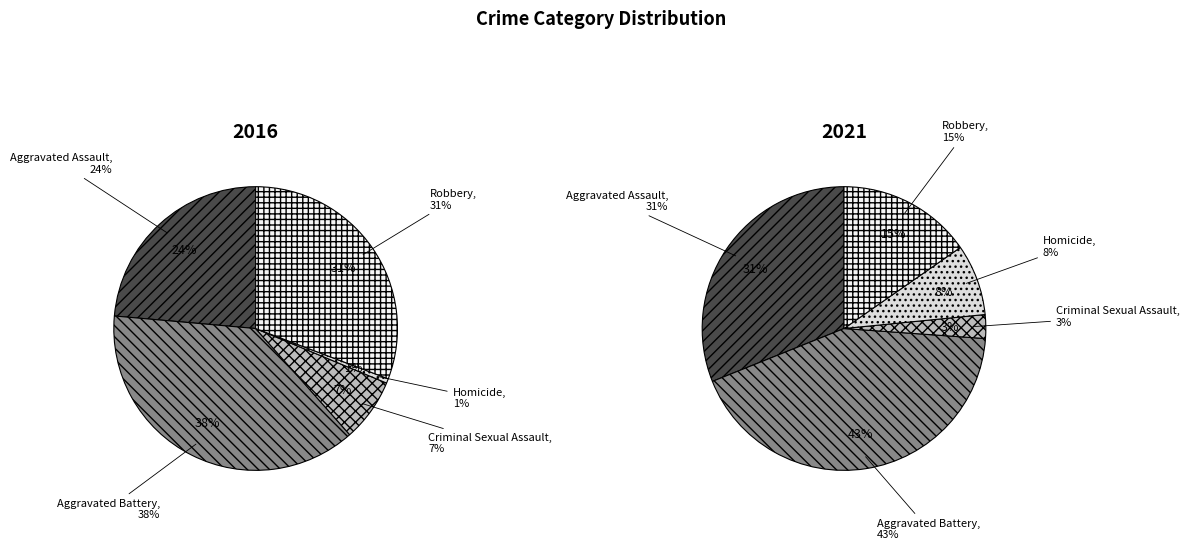

Does Aggravated Battery represent more than half of the total?

No